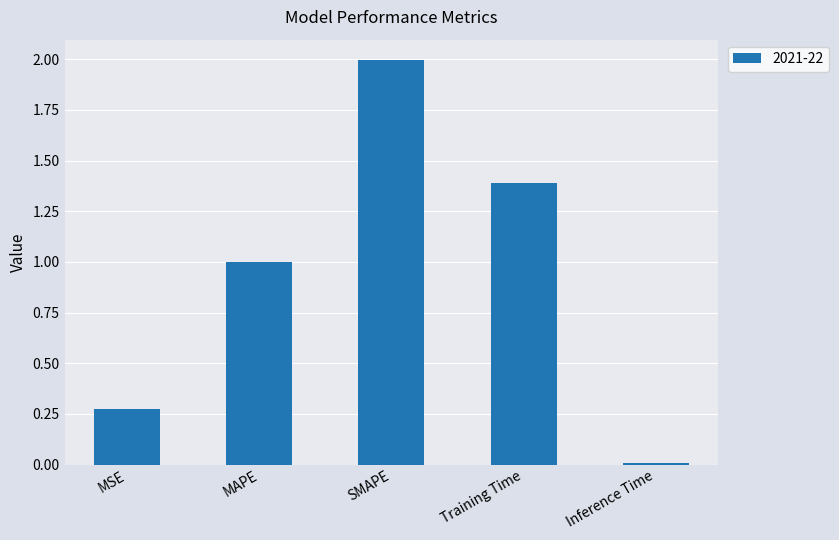

True or false: the data shows 0.5 at MSE.

False